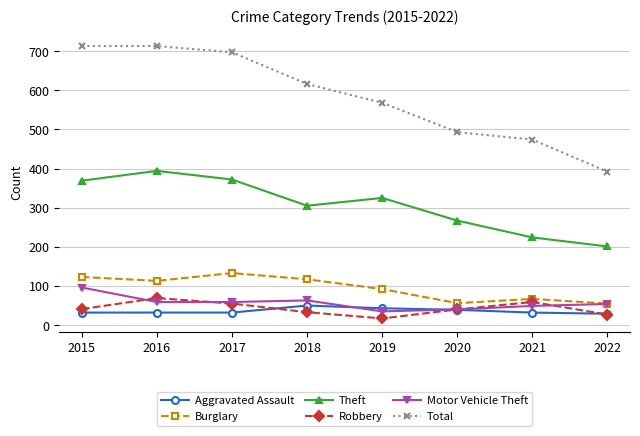

Is the value of Theft at 2021 greater than the value of Total at 2020?

No